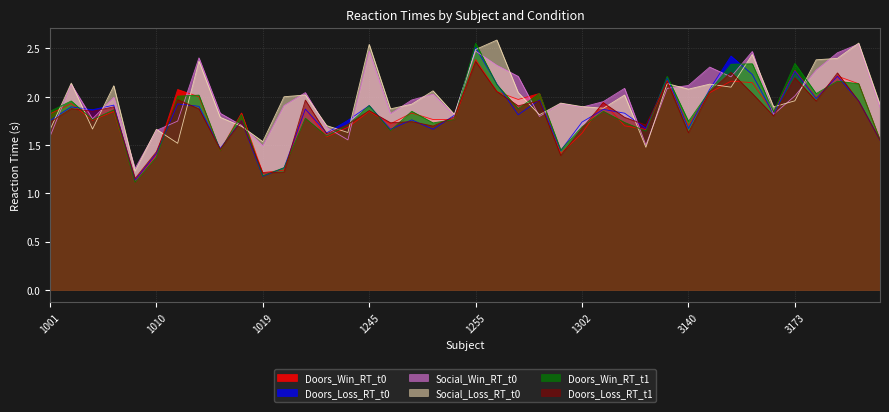

The Doors_Win_RT_t0 series shows 0.5 at 1019. True or false?

False